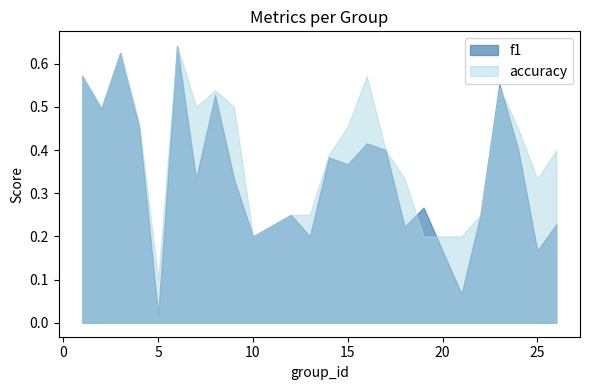

Does the chart display data point markers on the line(s)?

No